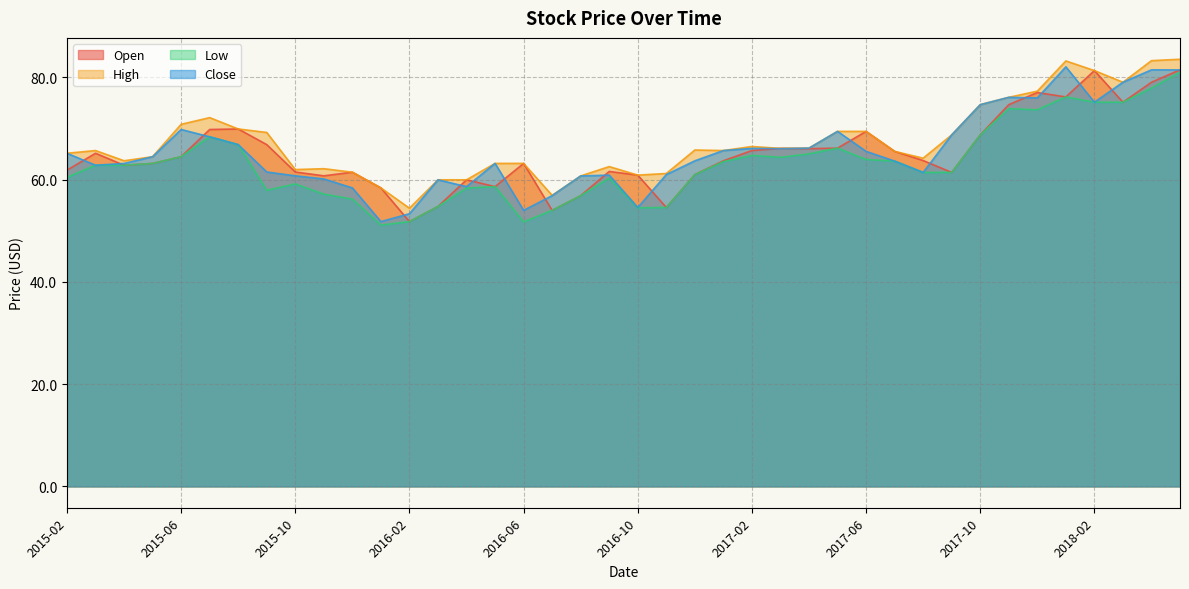

How many times do Open and Close cross each other?

19